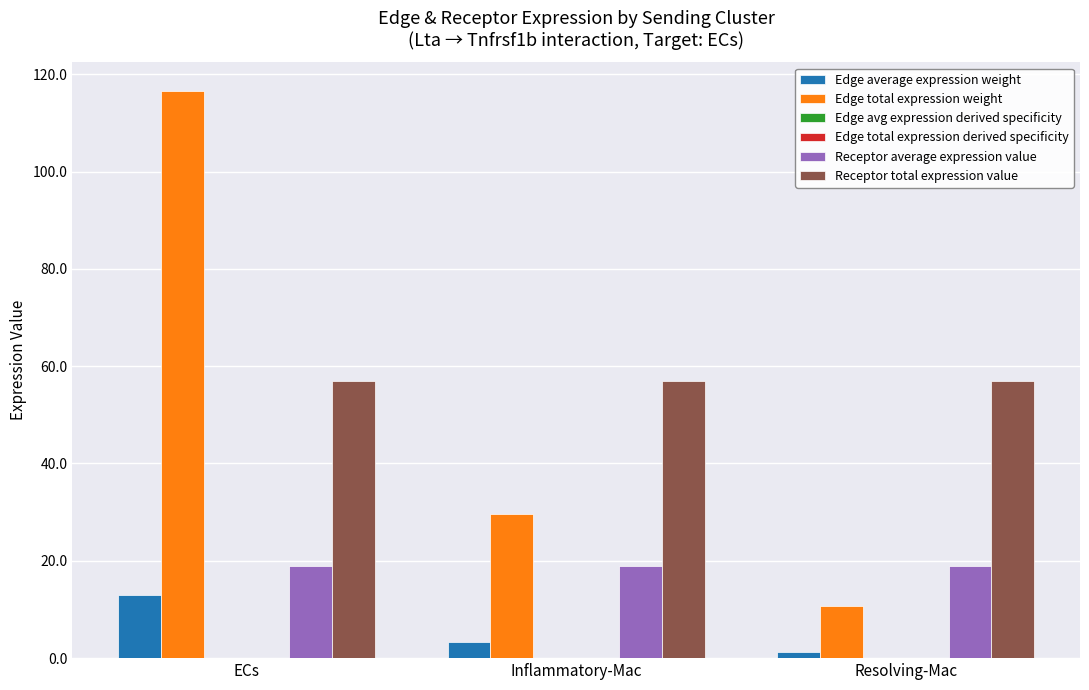

Are the bars grouped side by side (vs. stacked)?

Yes